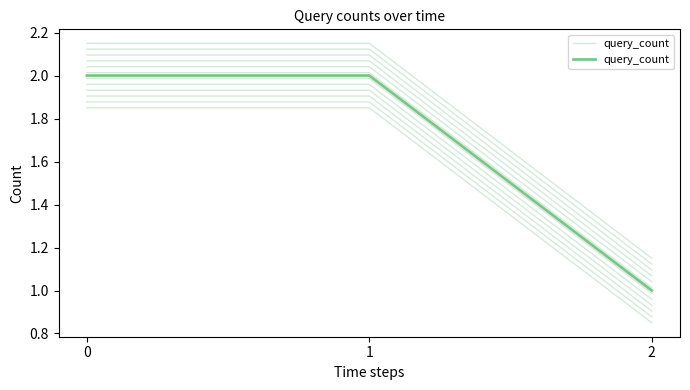

What is the difference between the values at 2 and 0?

1